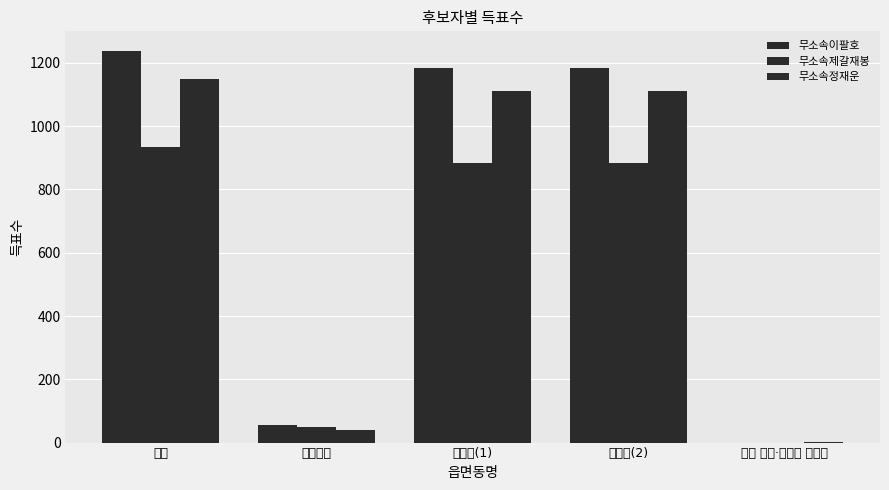

Are the bars horizontal?

No